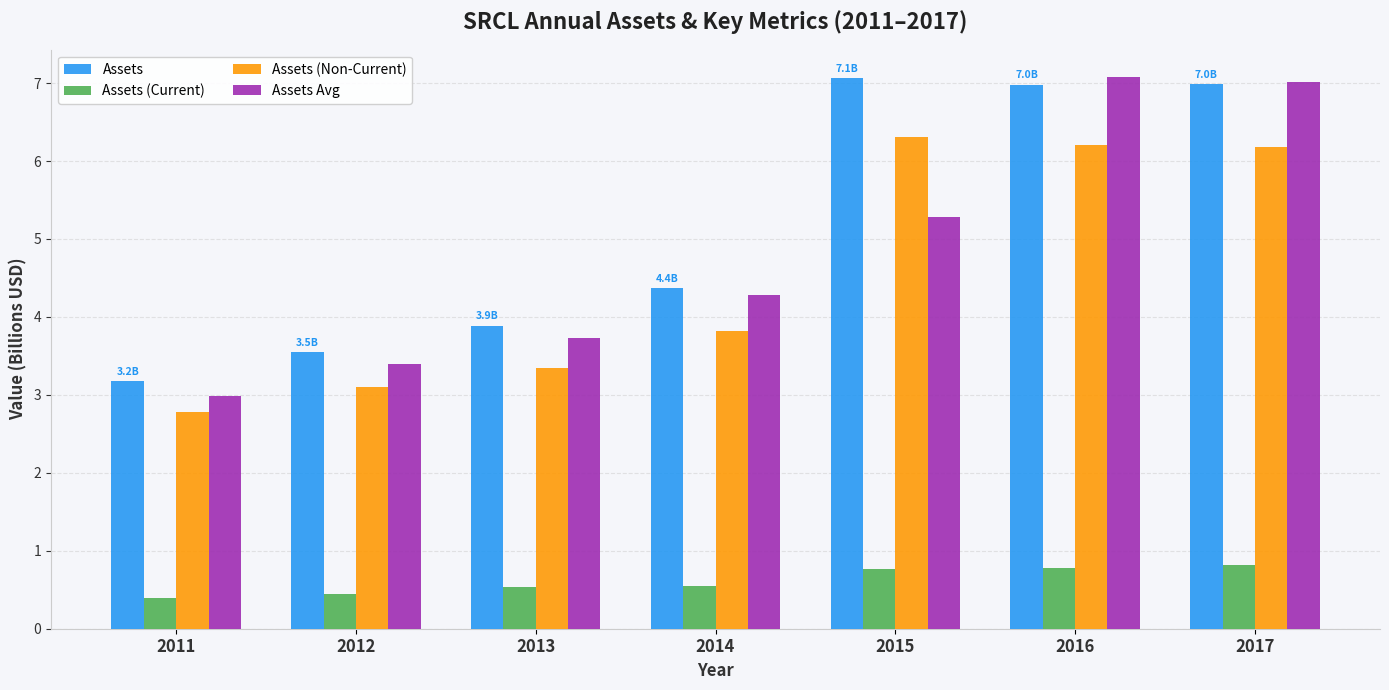

What is the total value across all series at 2016?

21.0